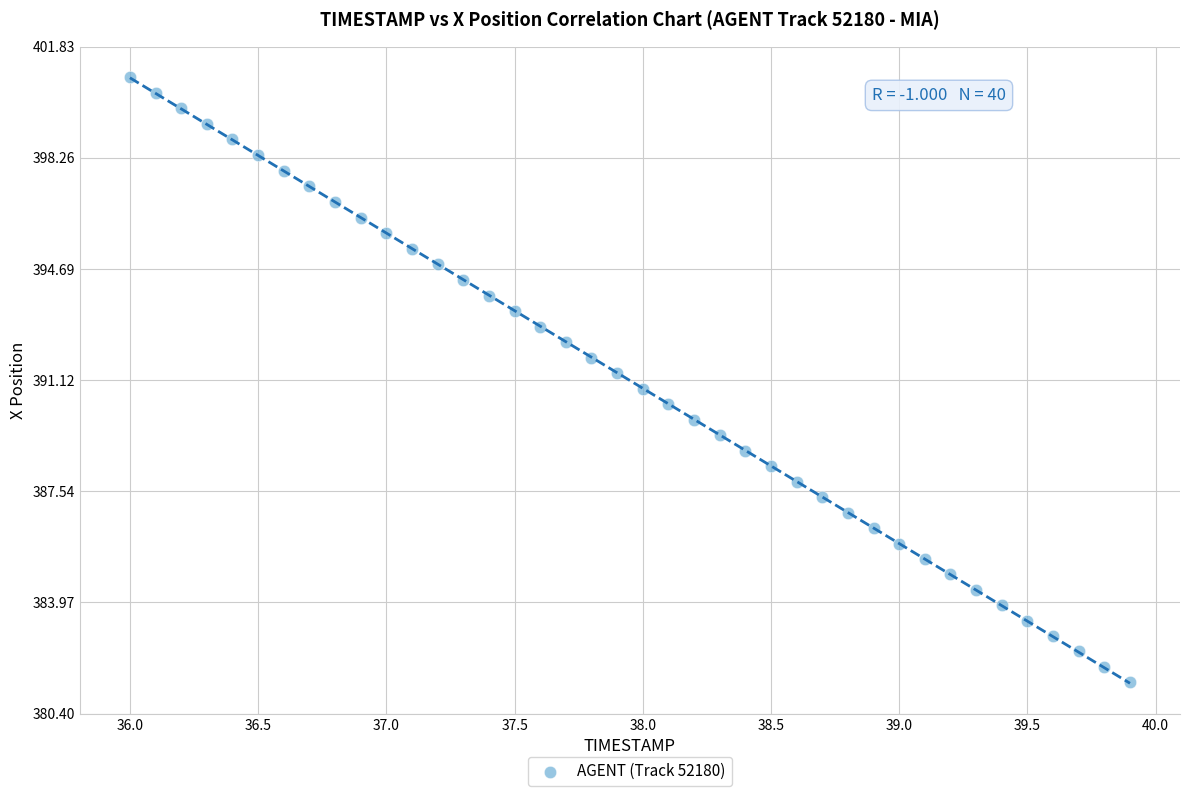

What is the range of X values (max minus min)?

3.9